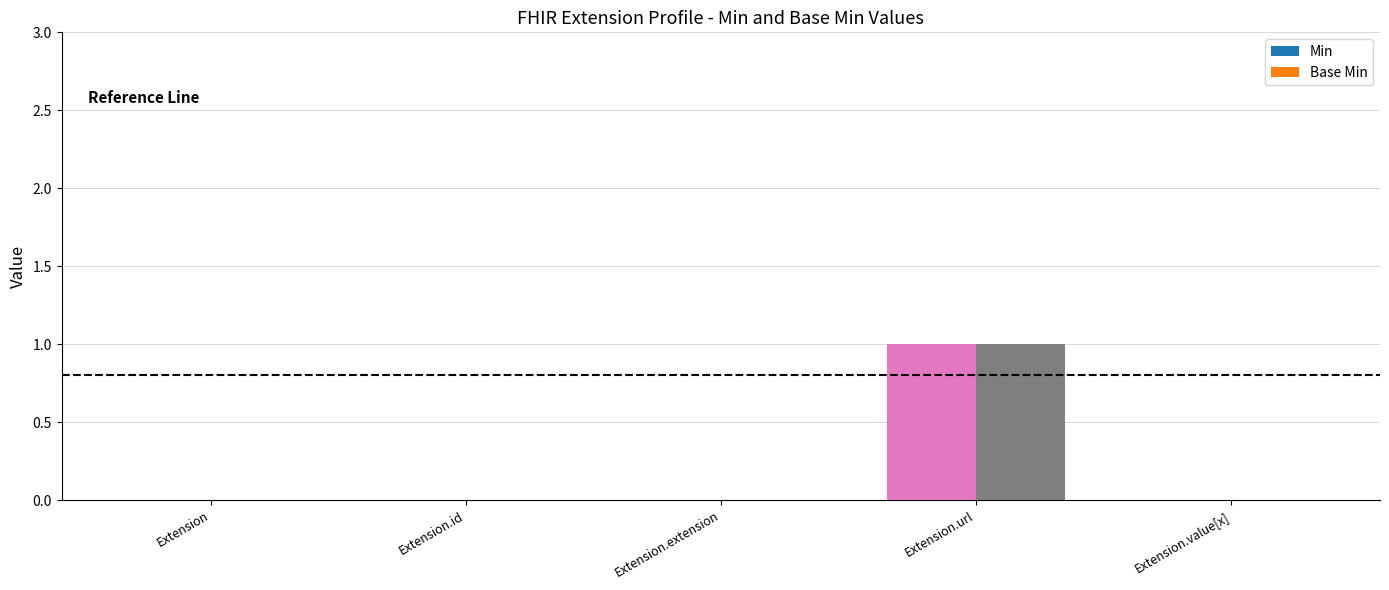

At which category is the sum across all series the highest?

Extension.url